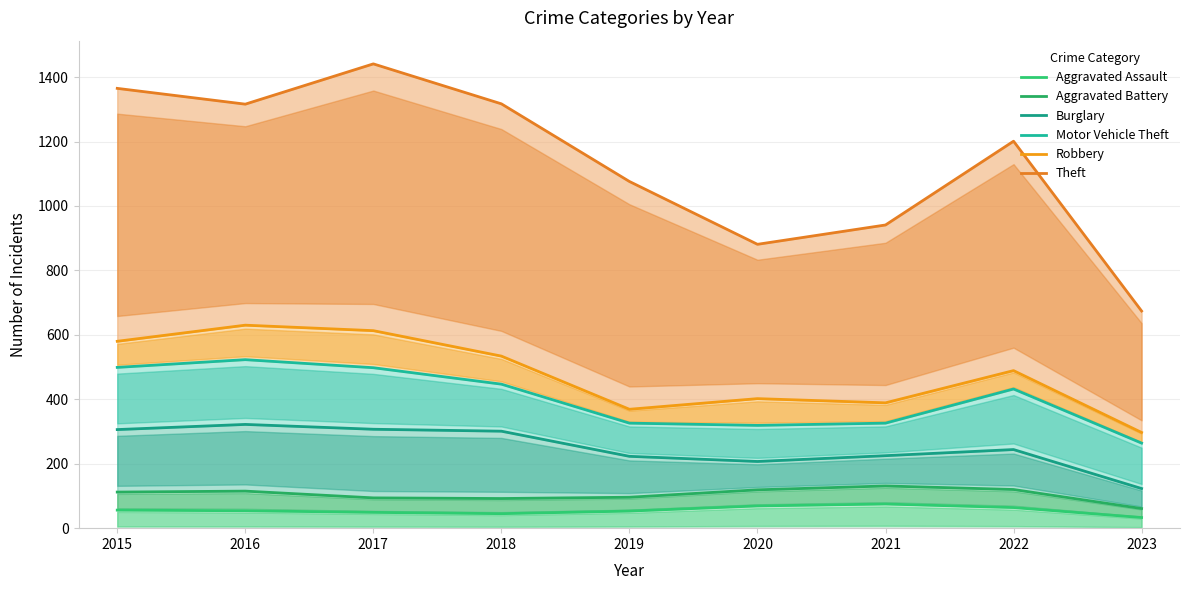

Which series has the widest spread of values?

Theft